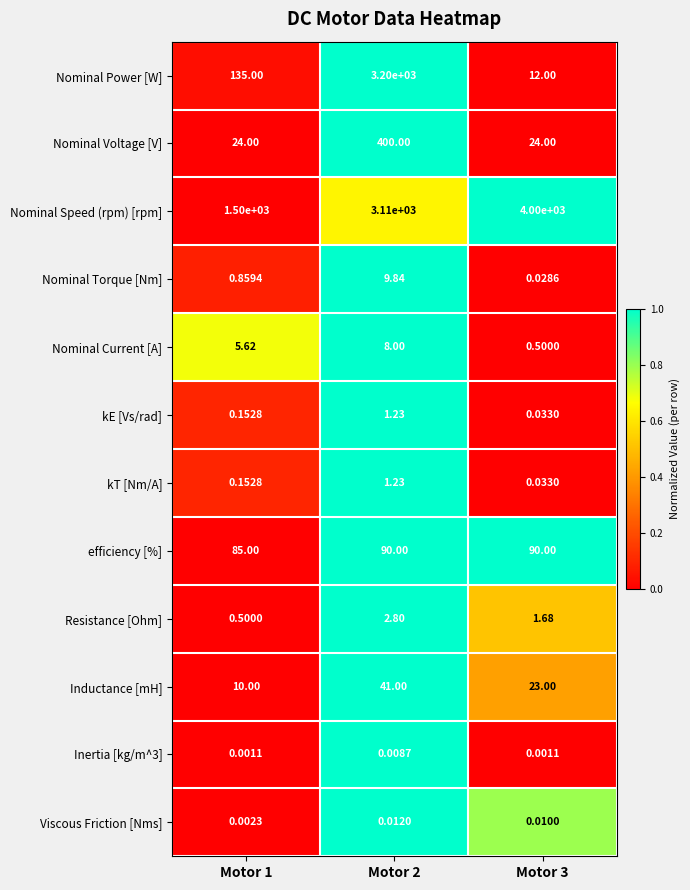

Which series has the largest range (max minus min)?

Nominal Power [W]